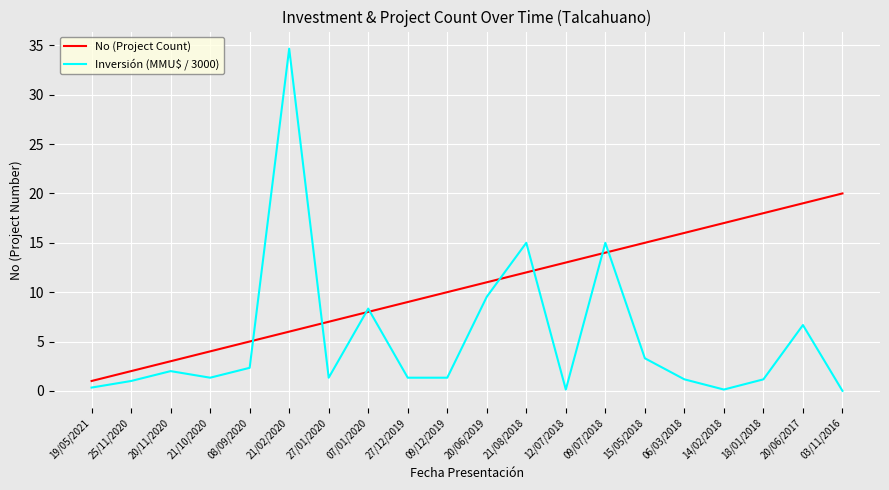

Does the chart display data point markers on the line(s)?

No